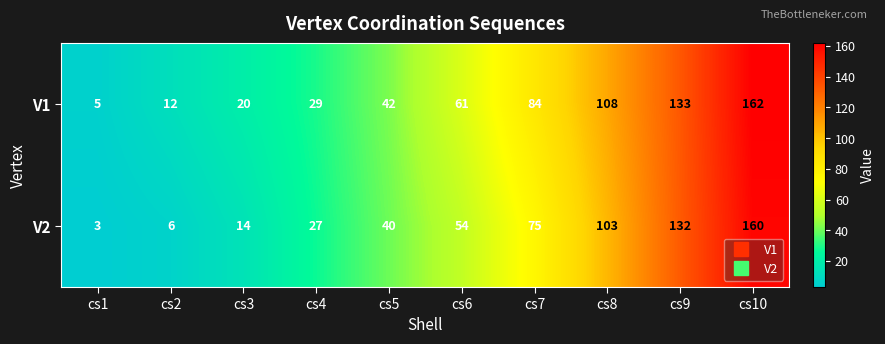

Between cs4 and cs6, which series saw the biggest shift?

V1